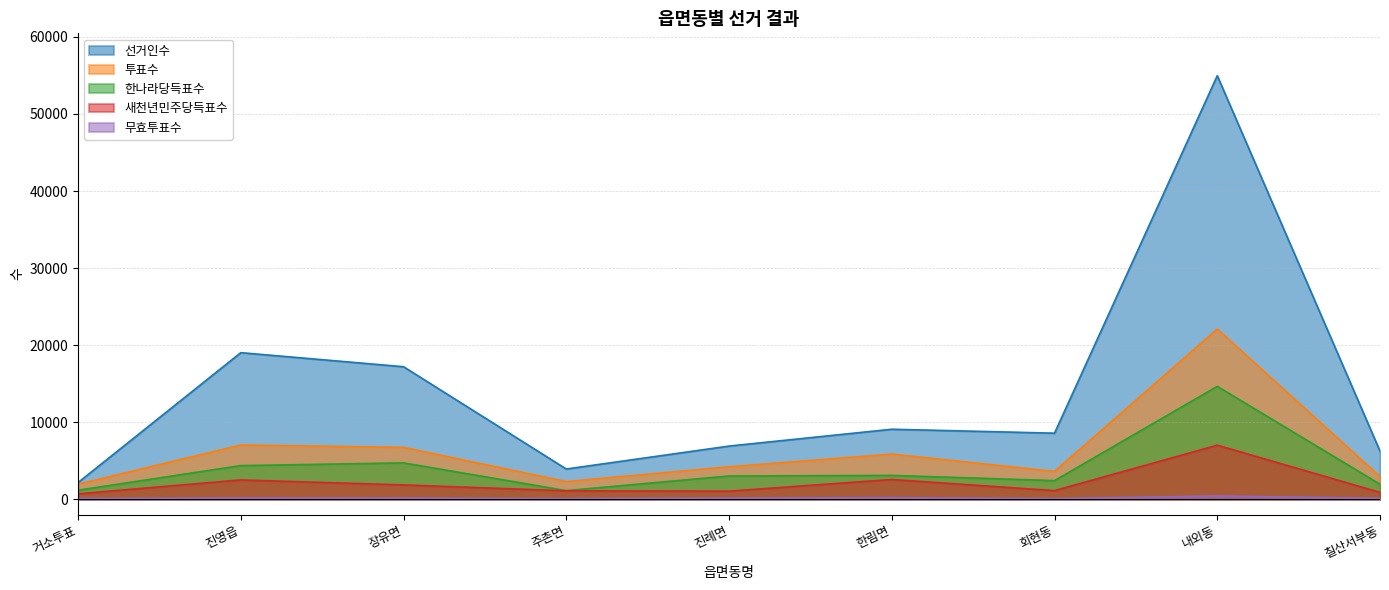

True or false: 투표수 has a value of 22088 at 내외동.

True